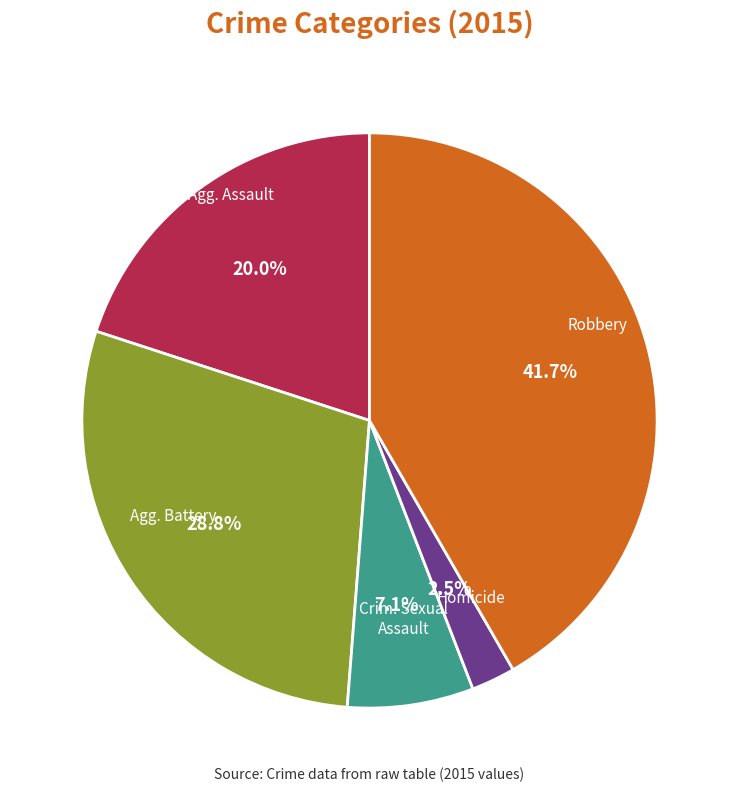

Is there a majority slice in this chart?

No